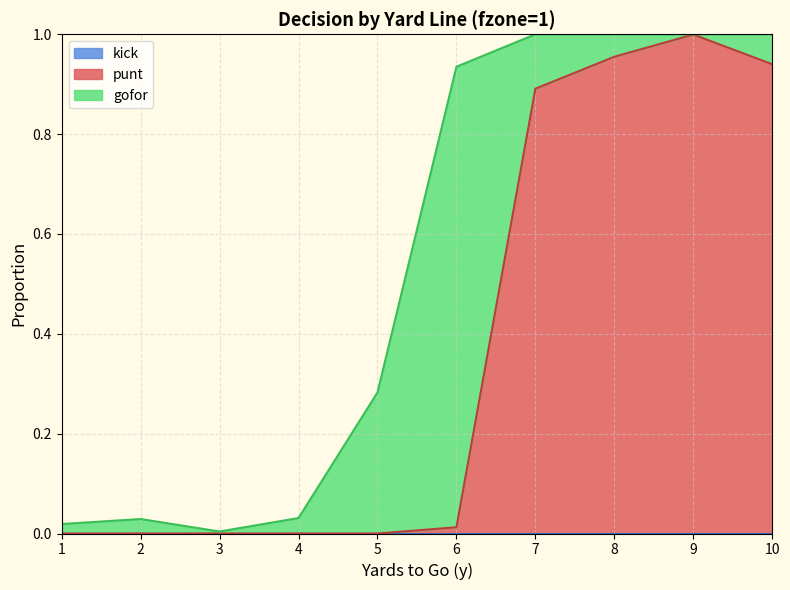

What are all the series names shown in the legend?

gofor, punt, kick